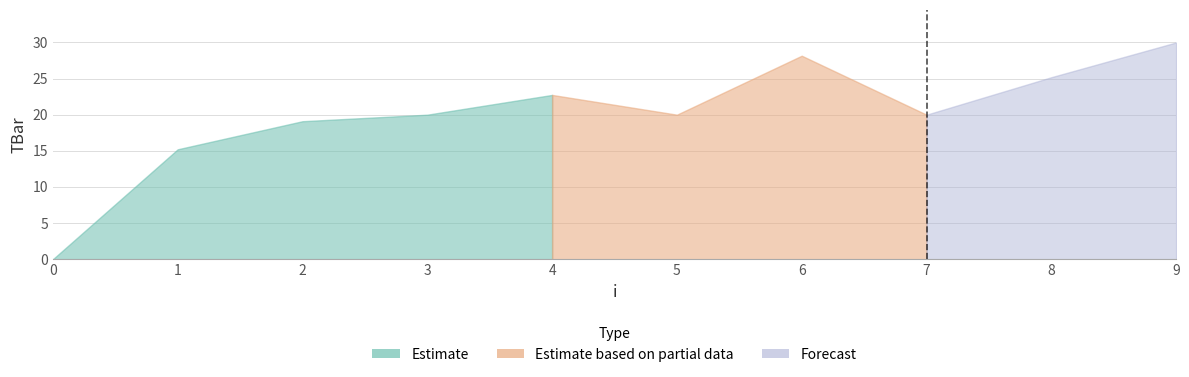

Reading left to right, what are all the values shown in this chart?

0=0.0	1=15.2	2=19.1	3=20.0	4=22.7	5=20.0	6=28.2	7=20.0	8=25.2	9=30.0